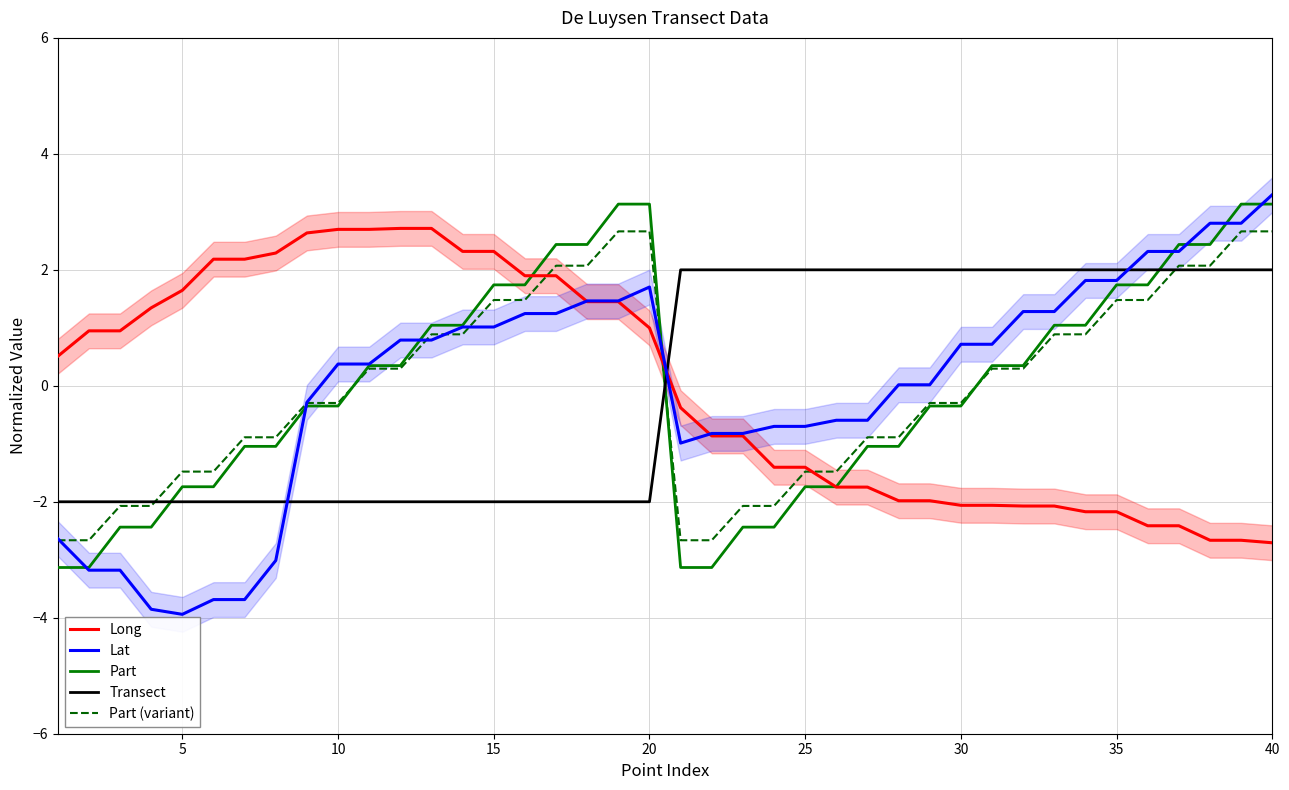

Does the chart display data point markers on the line(s)?

No